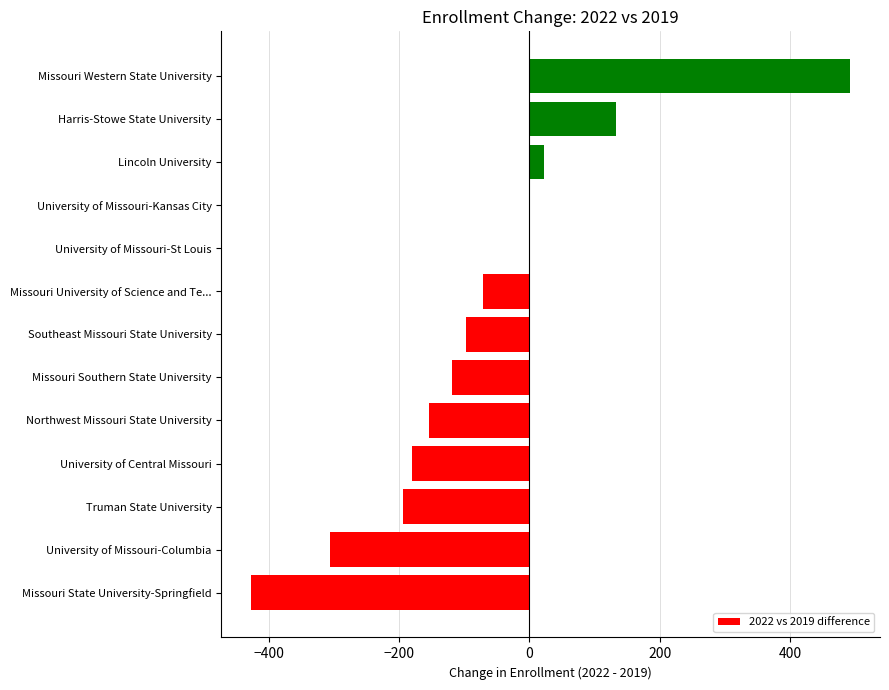

How many categories are shown in the chart?

13